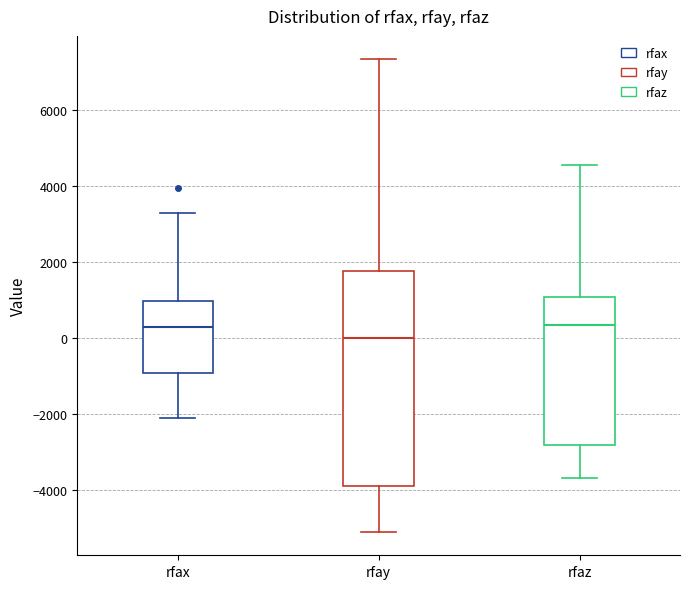

Where does the median line of the box for rfaz sit on the y-axis? The values are not printed on the chart, so give them approximately, as read against the axis.

400